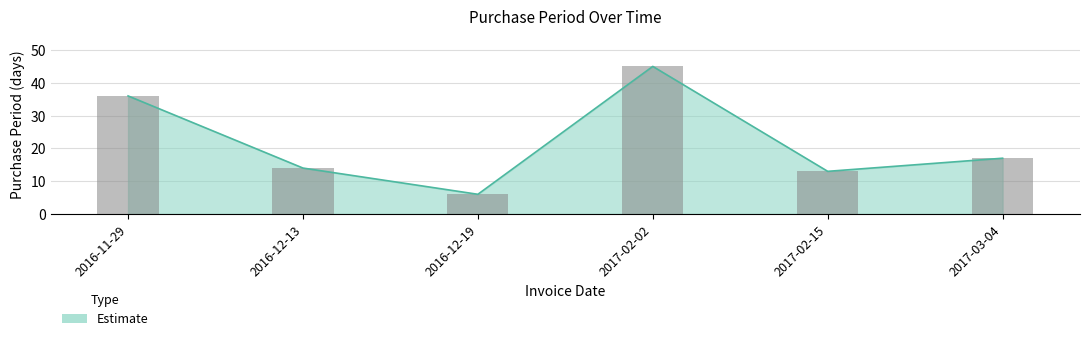

Rank the categories by value from lowest to highest.

2016-12-19, 2017-02-15, 2016-12-13, 2017-03-04, 2016-11-29, 2017-02-02